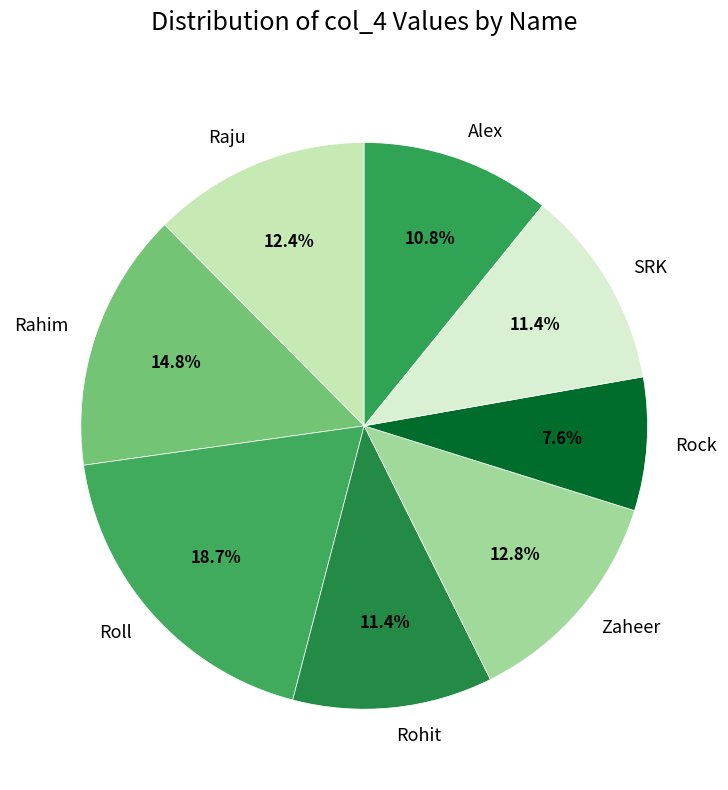

True or false: Rohit accounts for 26% of the total.

False